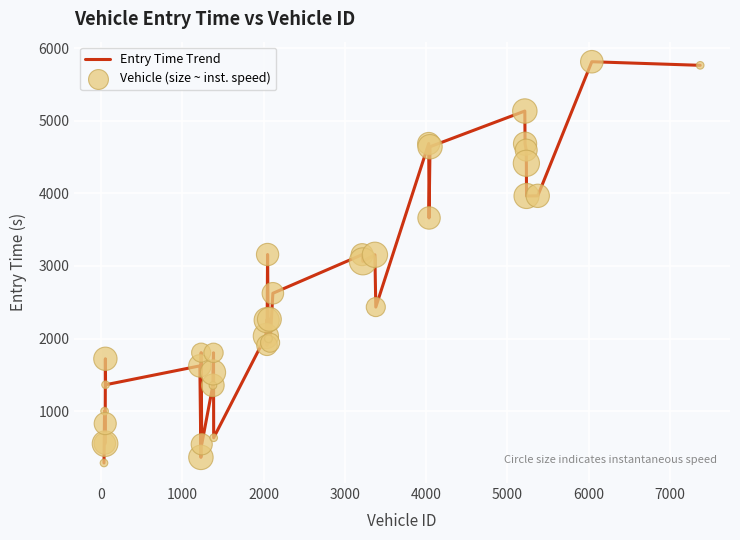

What is the smallest value displayed?

286.7